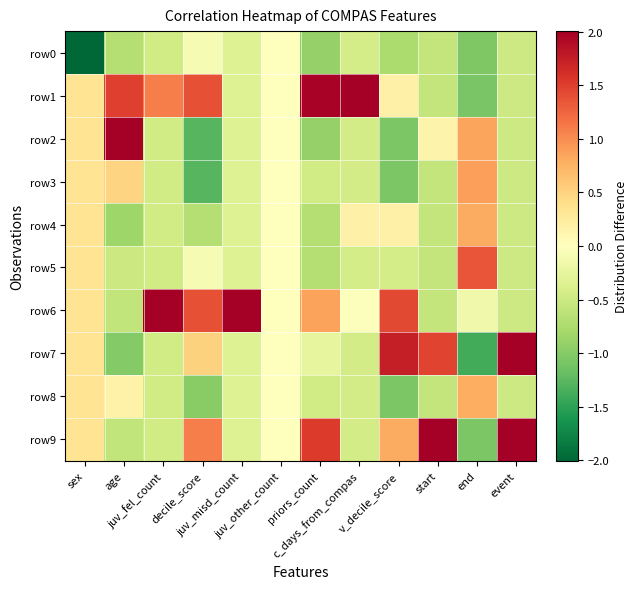

What is the greatest value displayed?

3.0